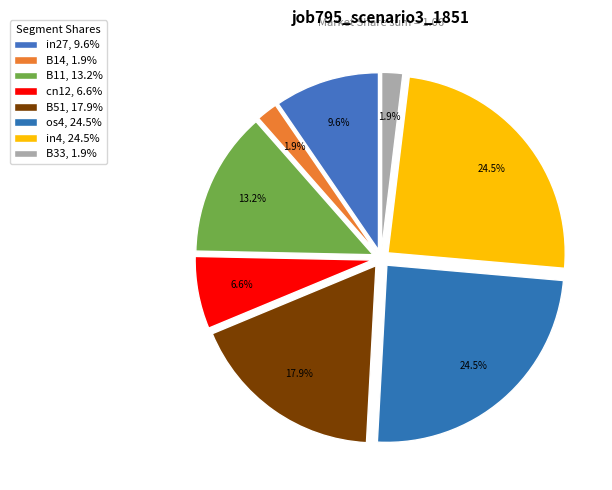

How many slices are in this pie chart?

8